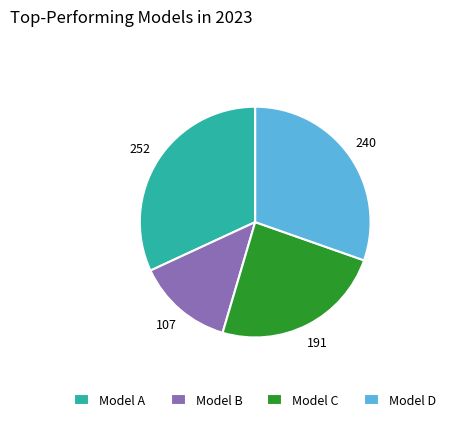

Rank the categories by value from lowest to highest.

Model B, Model C, Model D, Model A